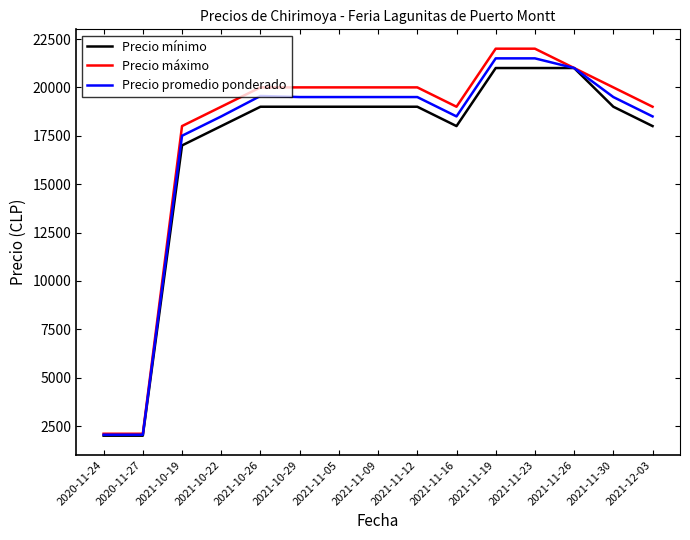

What is the average value of the Precio máximo series?

17613